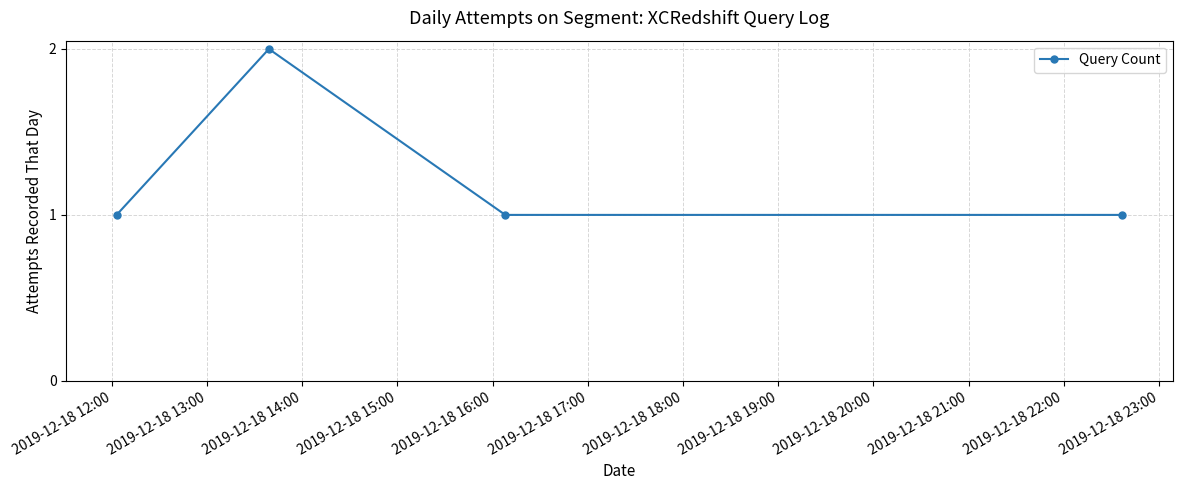

What is the sum of all values?

5